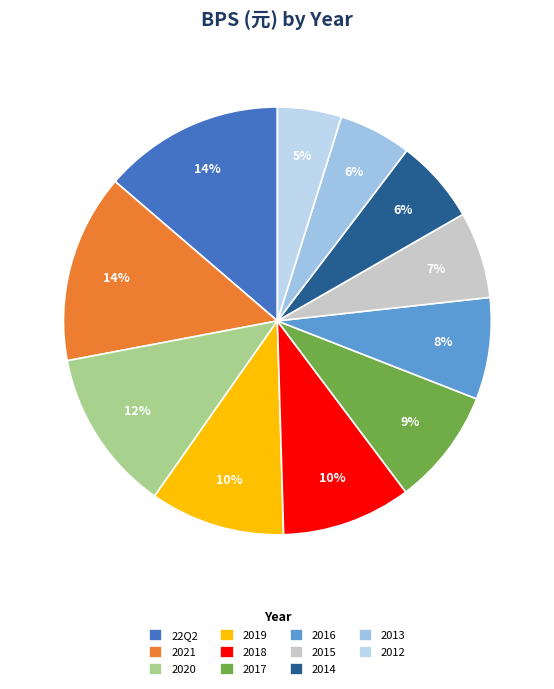

To the nearest percent, what percentage of the pie is 2020?

12%